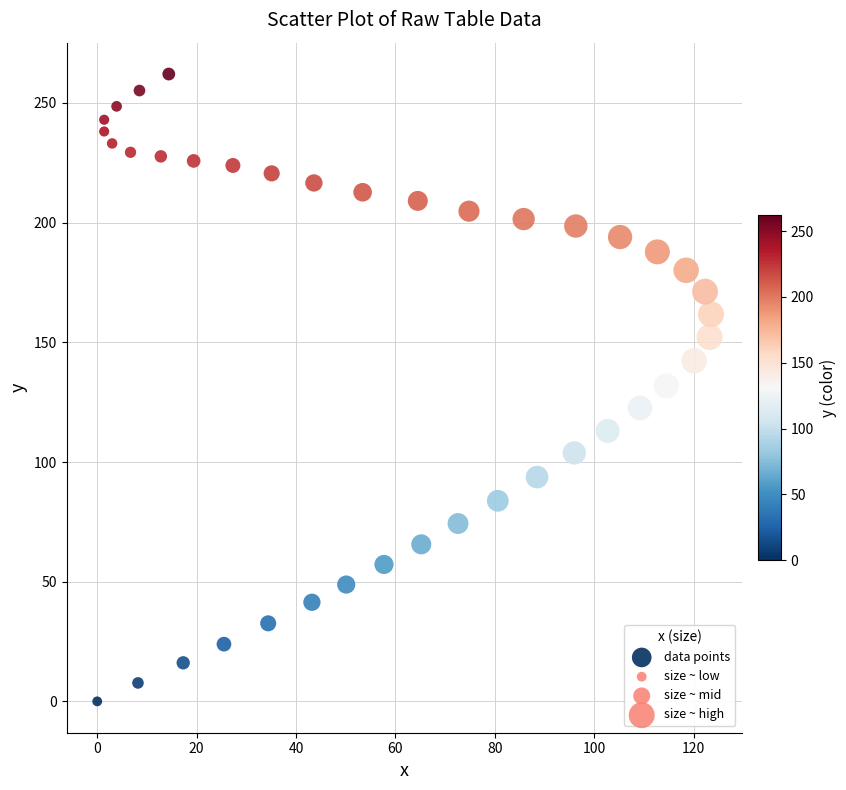

What is the range of Y values (max minus min)?

262.1